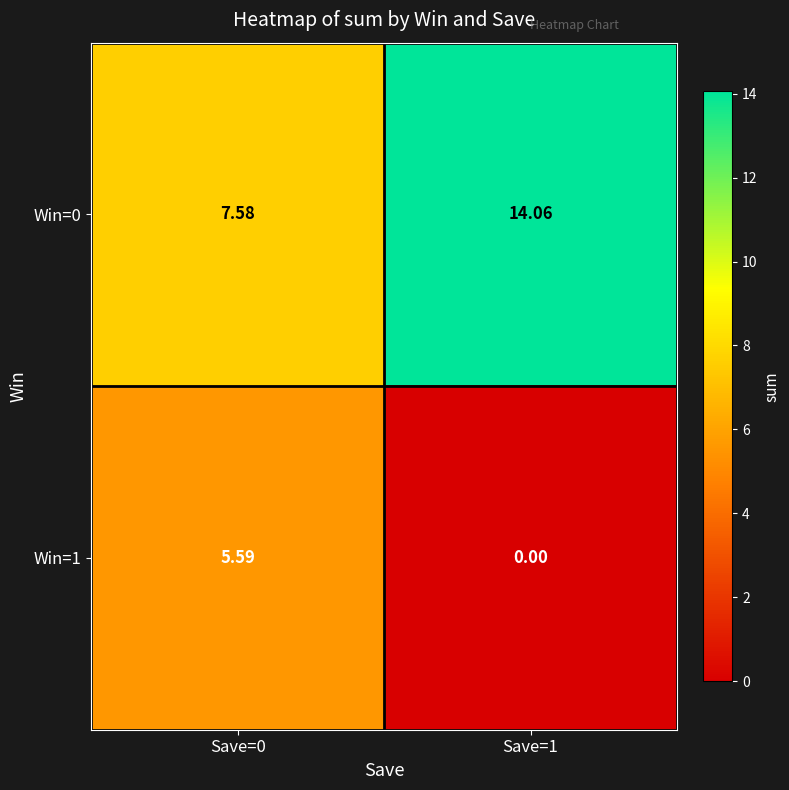

Is the value of Win=0 at Save=1 greater than the value of Win=1 at Save=0?

Yes